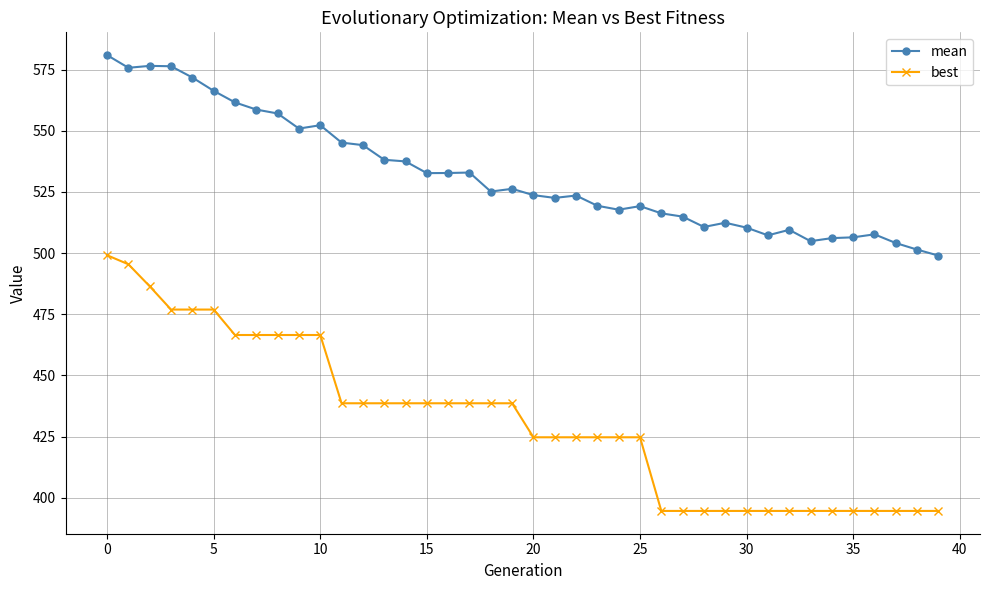

List the series in order of their overall mean, highest first.

mean, best